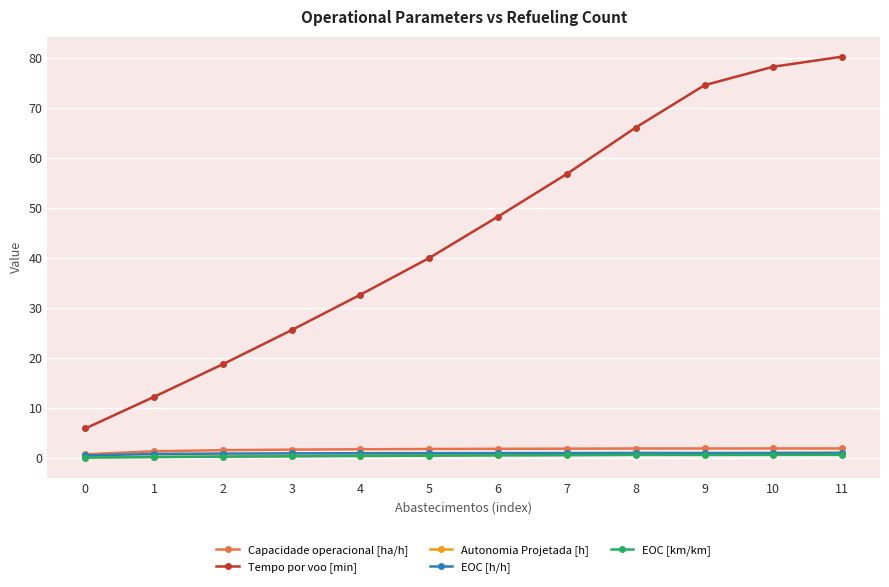

What are all the series names shown in the legend?

Capacidade operacional [ha/h], Tempo por voo [min], Autonomia Projetada [h], EOC [h/h], EOC [km/km]